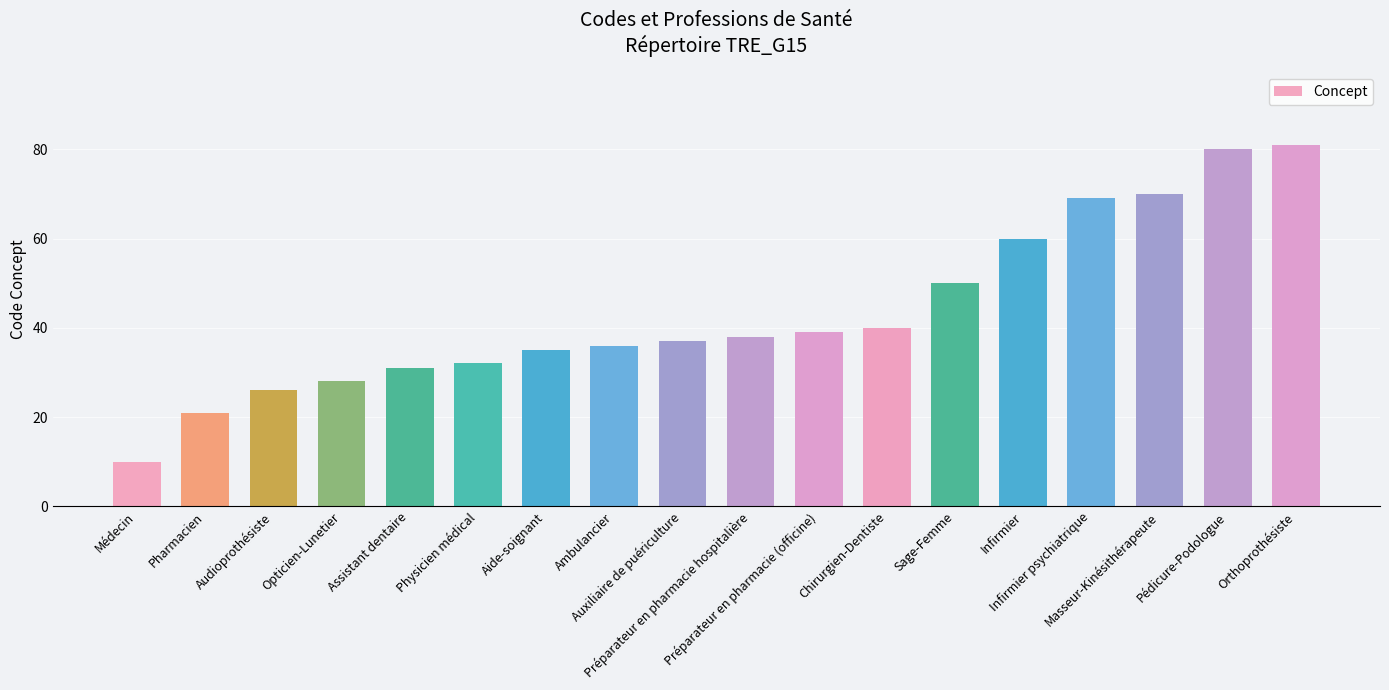

What is the average value?

44